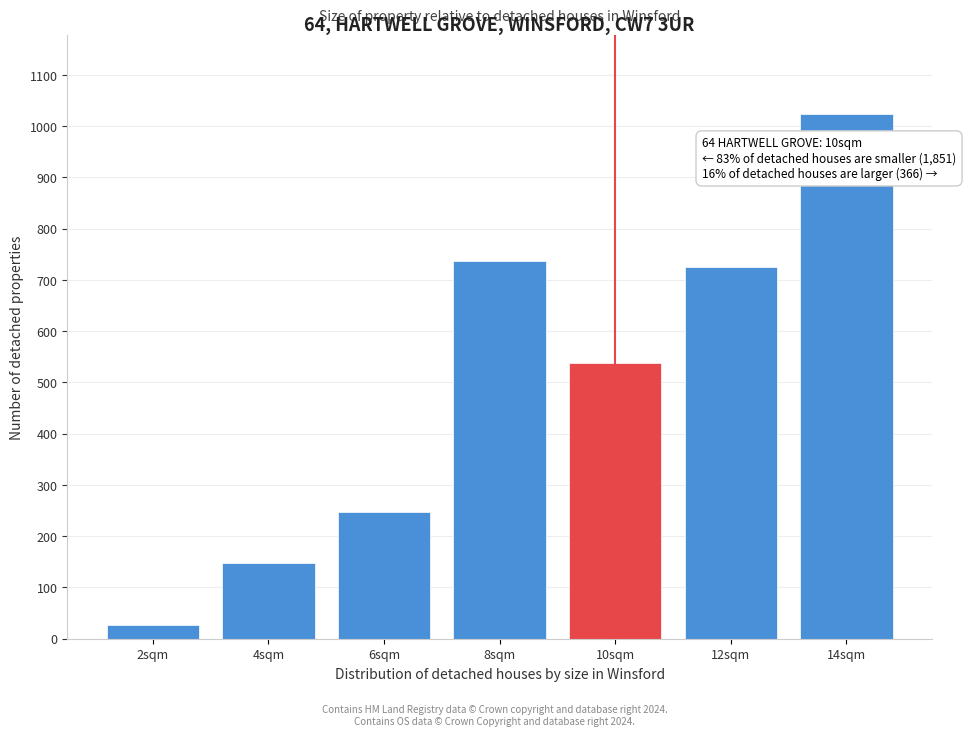

Reading right to left, extract all data points from this chart.

14sqm=1023.4	12sqm=725.9	10sqm=537.9	8sqm=736.5	6sqm=247.8	4sqm=148.3	2sqm=26.0